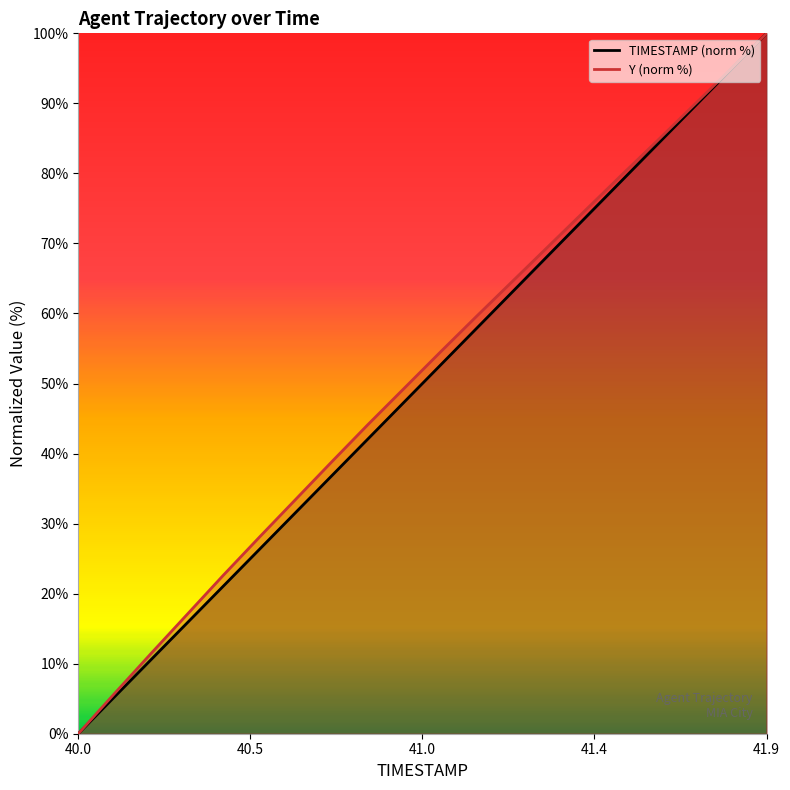

How many categories are shown in the chart?

20